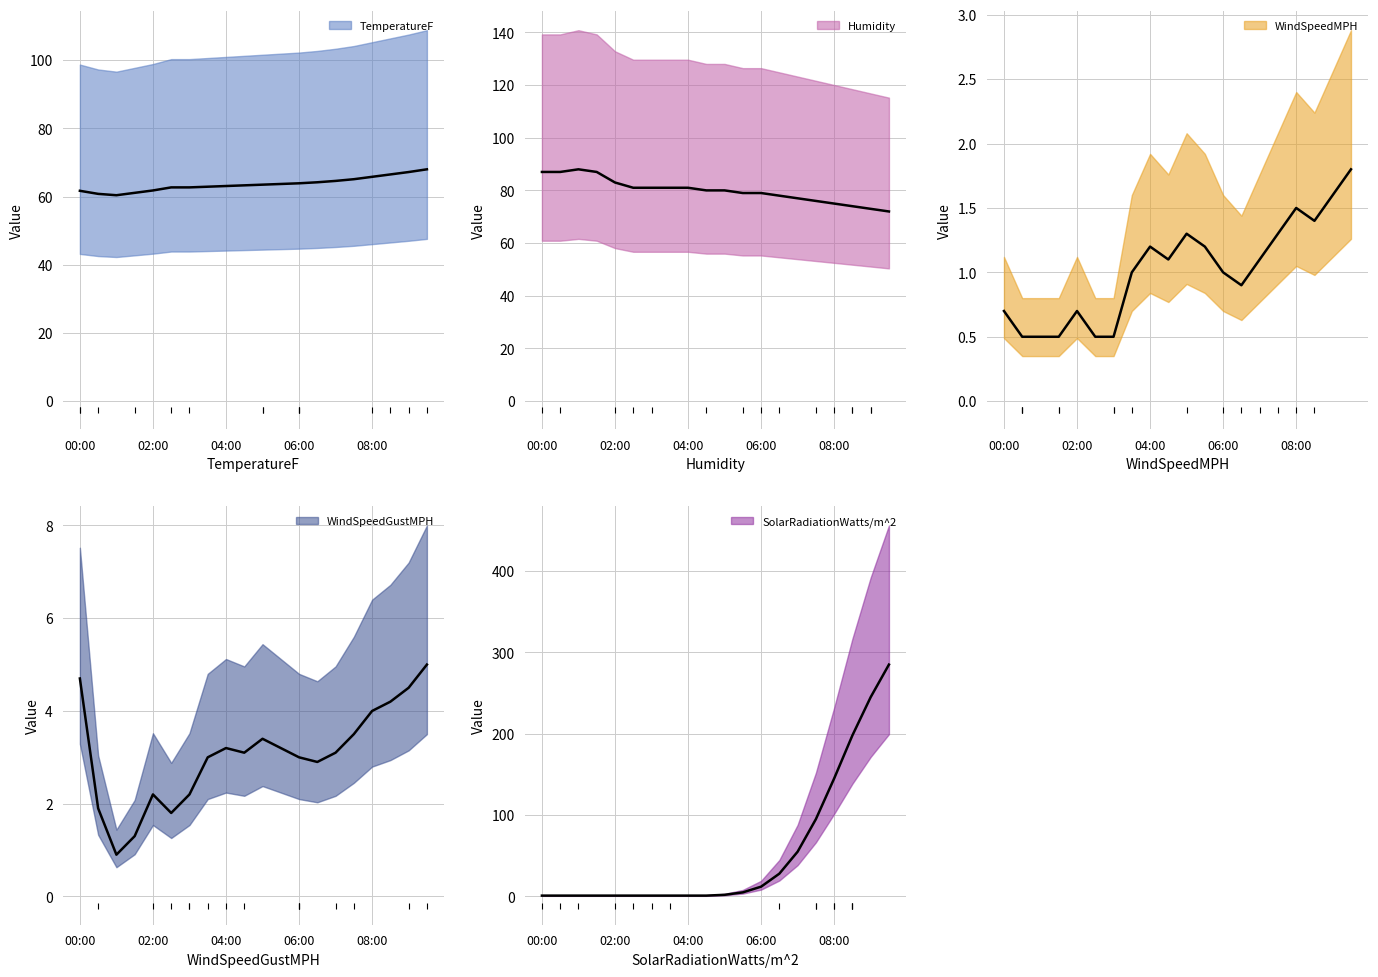

What is the sum of all Humidity values?

1599.0